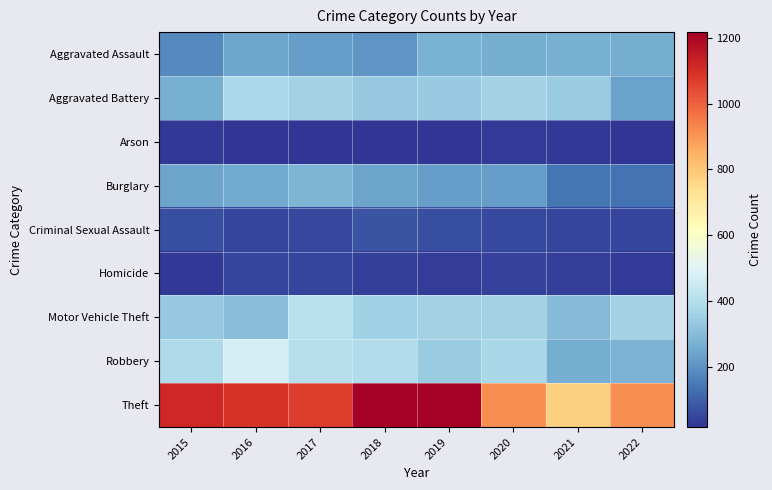

Reading right to left, transcribe all the data shown in this chart.

Aggravated Assault: 2022=264	2021=265	2020=262	2019=272	2018=208	2017=226	2016=244	2015=185
Aggravated Battery: 2022=236	2021=341	2020=359	2019=336	2018=331	2017=360	2016=382	2015=268
Arson: 2022=20	2021=24	2020=27	2019=20	2018=19	2017=16	2016=20	2015=21
Burglary: 2022=136	2021=141	2020=227	2019=227	2018=237	2017=282	2016=254	2015=239
Criminal Sexual Assault: 2022=47	2021=48	2020=55	2019=63	2018=74	2017=53	2016=47	2015=66
Homicide: 2022=26	2021=38	2020=43	2019=32	2018=36	2017=48	2016=46	2015=23
Motor Vehicle Theft: 2022=359	2021=296	2020=361	2019=362	2018=356	2017=406	2016=306	2015=331
Robbery: 2022=275	2021=261	2020=373	2019=344	2018=392	2017=402	2016=472	2015=385
Theft: 2022=913	2021=775	2020=914	2019=1218	2018=1212	2017=1072	2016=1089	2015=1117